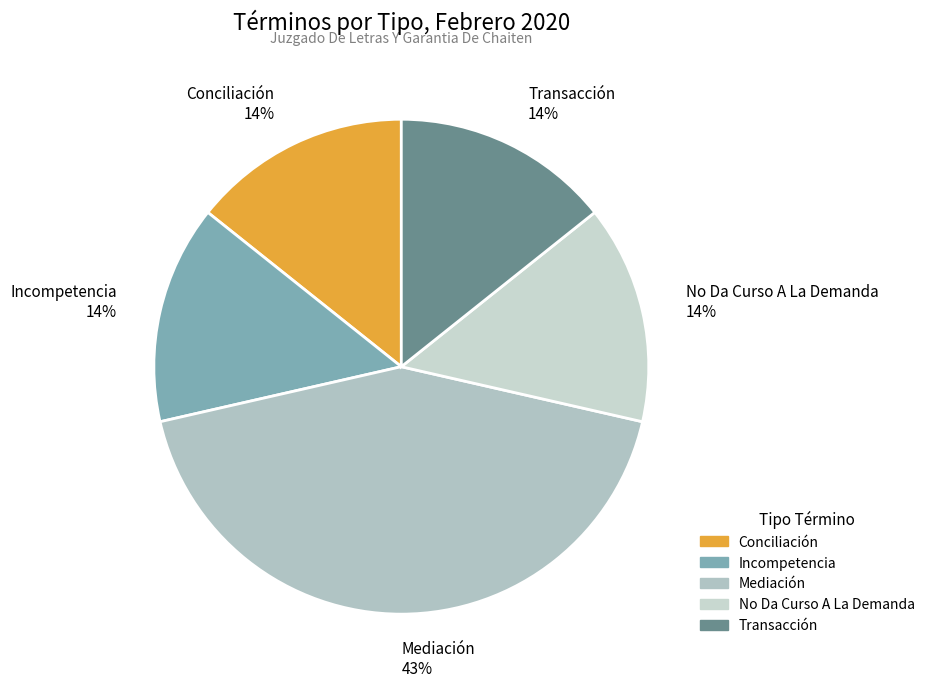

How many segments does this pie chart have?

5